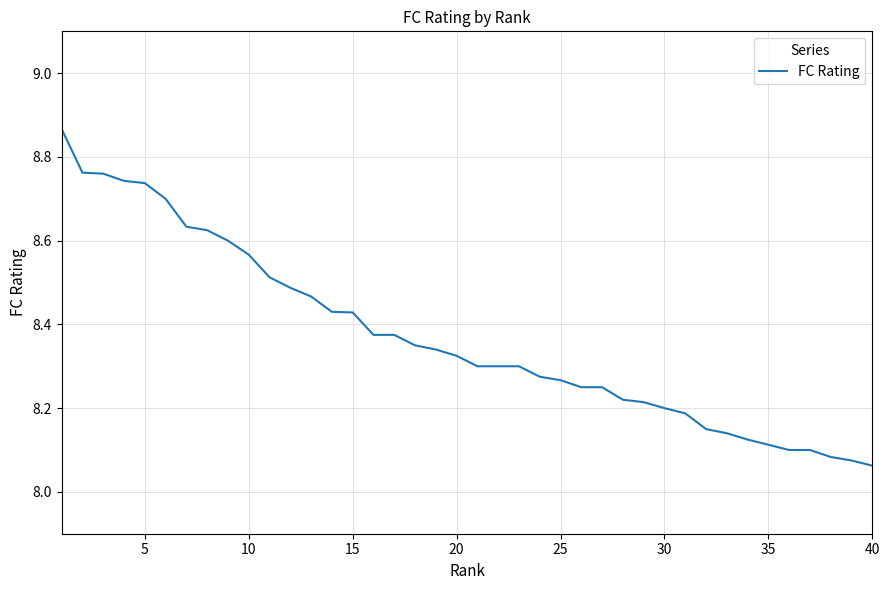

What is the maximum value shown in the chart?

8.9